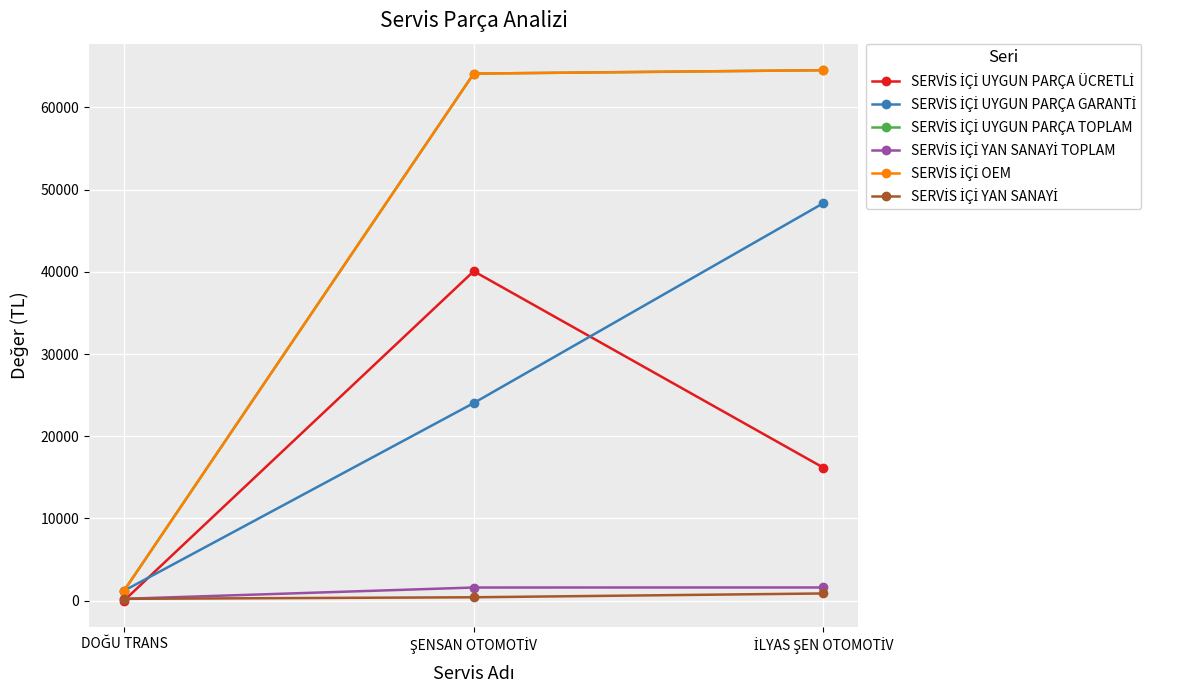

Is this an area chart (filled region under the line)?

No